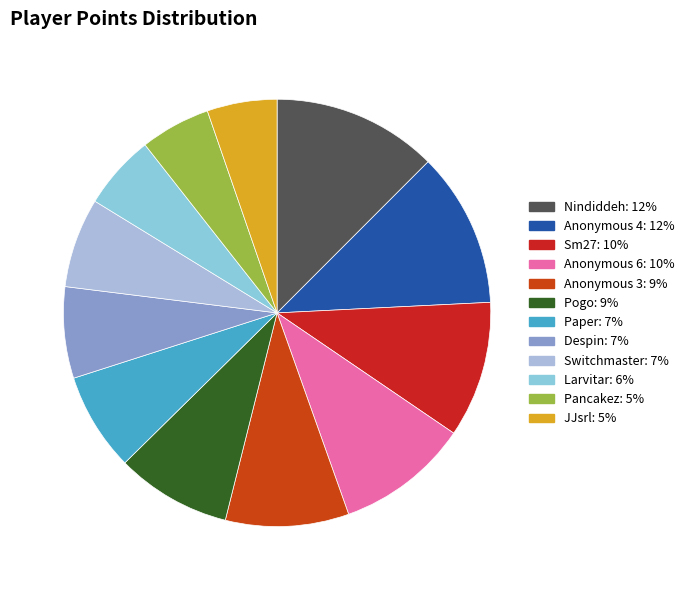

Does any single category account for the majority?

No